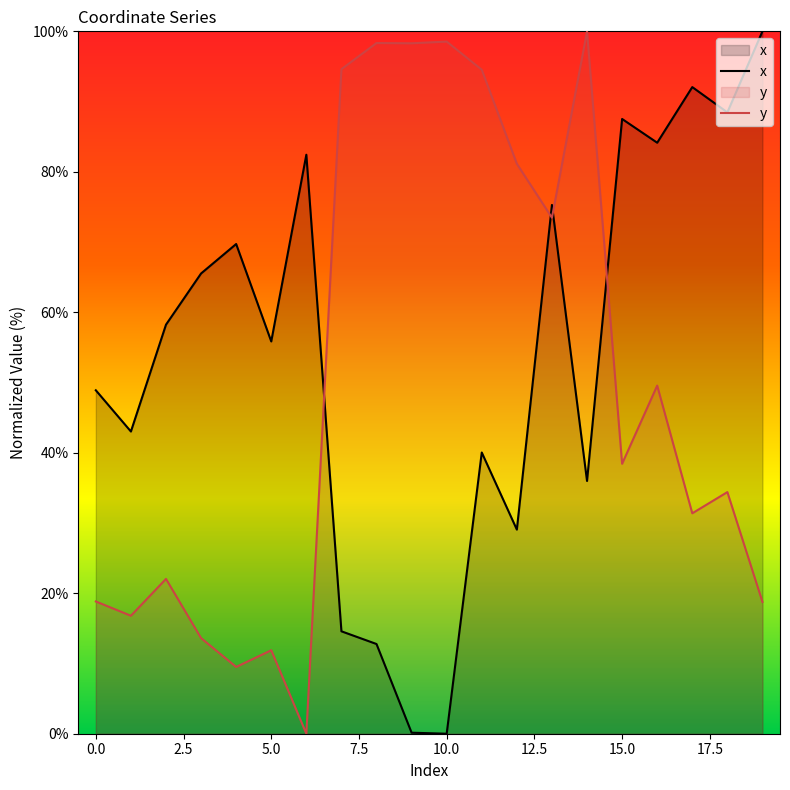

Which series changed the most between 5.0 and 10.0?

y